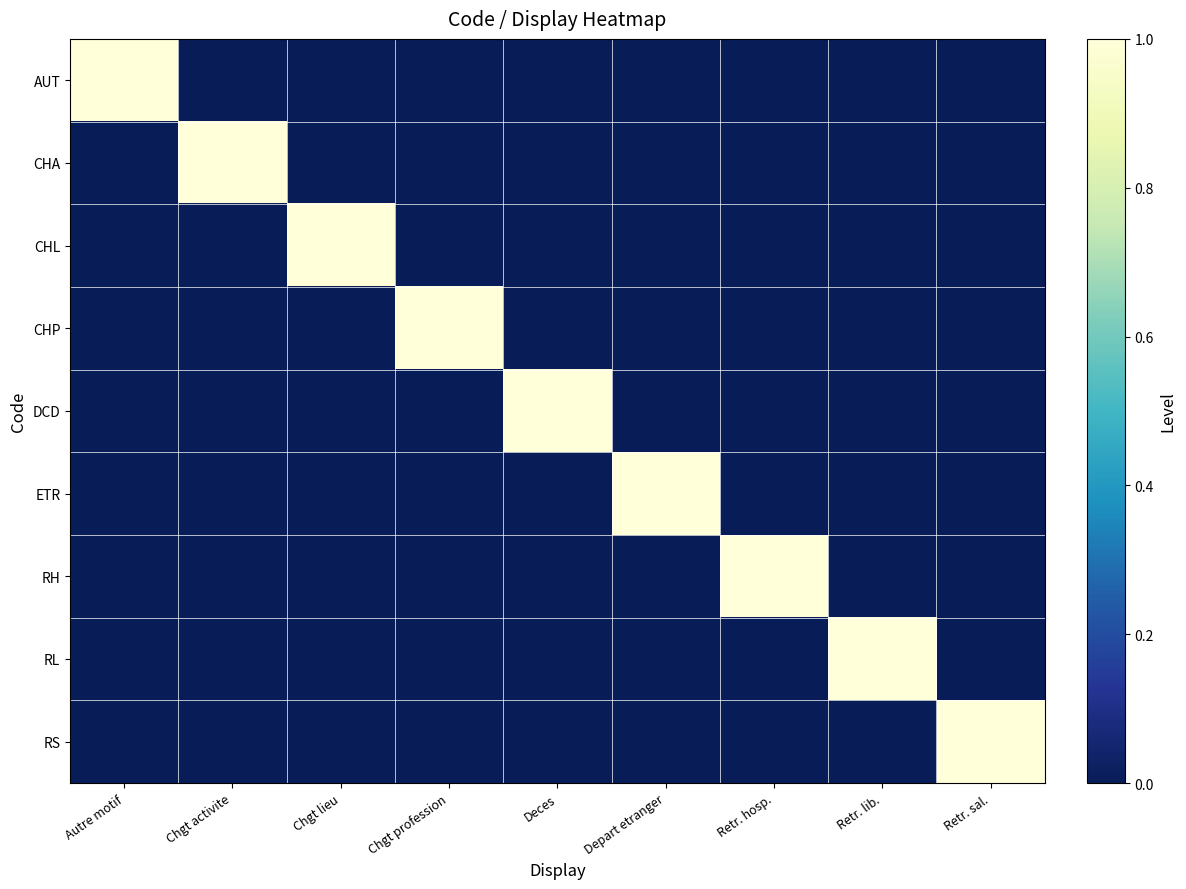

Reading right to left, extract all data points from this chart.

AUT: Retr. sal.=0	Retr. lib.=0	Retr. hosp.=0	Depart etranger=0	Deces=0	Chgt profession=0	Chgt lieu=0	Chgt activite=0	Autre motif=1
CHA: Retr. sal.=0	Retr. lib.=0	Retr. hosp.=0	Depart etranger=0	Deces=0	Chgt profession=0	Chgt lieu=0	Chgt activite=1	Autre motif=0
CHL: Retr. sal.=0	Retr. lib.=0	Retr. hosp.=0	Depart etranger=0	Deces=0	Chgt profession=0	Chgt lieu=1	Chgt activite=0	Autre motif=0
CHP: Retr. sal.=0	Retr. lib.=0	Retr. hosp.=0	Depart etranger=0	Deces=0	Chgt profession=1	Chgt lieu=0	Chgt activite=0	Autre motif=0
DCD: Retr. sal.=0	Retr. lib.=0	Retr. hosp.=0	Depart etranger=0	Deces=1	Chgt profession=0	Chgt lieu=0	Chgt activite=0	Autre motif=0
ETR: Retr. sal.=0	Retr. lib.=0	Retr. hosp.=0	Depart etranger=1	Deces=0	Chgt profession=0	Chgt lieu=0	Chgt activite=0	Autre motif=0
RH: Retr. sal.=0	Retr. lib.=0	Retr. hosp.=1	Depart etranger=0	Deces=0	Chgt profession=0	Chgt lieu=0	Chgt activite=0	Autre motif=0
RL: Retr. sal.=0	Retr. lib.=1	Retr. hosp.=0	Depart etranger=0	Deces=0	Chgt profession=0	Chgt lieu=0	Chgt activite=0	Autre motif=0
RS: Retr. sal.=1	Retr. lib.=0	Retr. hosp.=0	Depart etranger=0	Deces=0	Chgt profession=0	Chgt lieu=0	Chgt activite=0	Autre motif=0